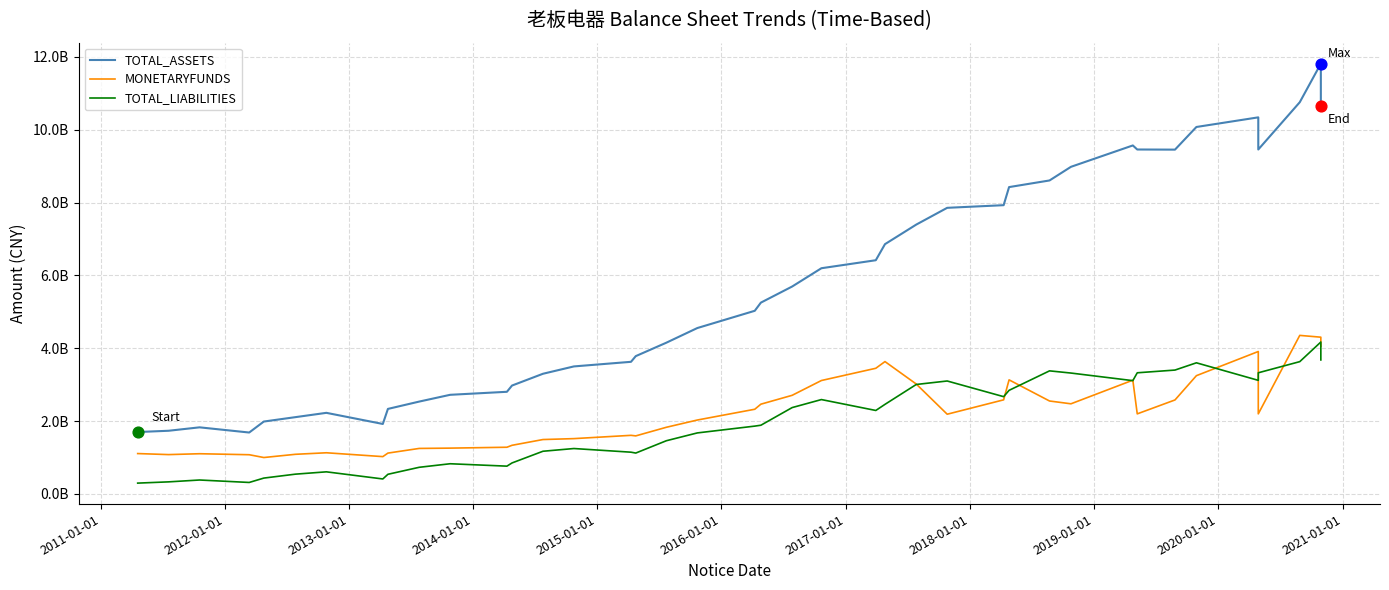

Which series contains the lowest Y value?

TOTAL_LIABILITIES